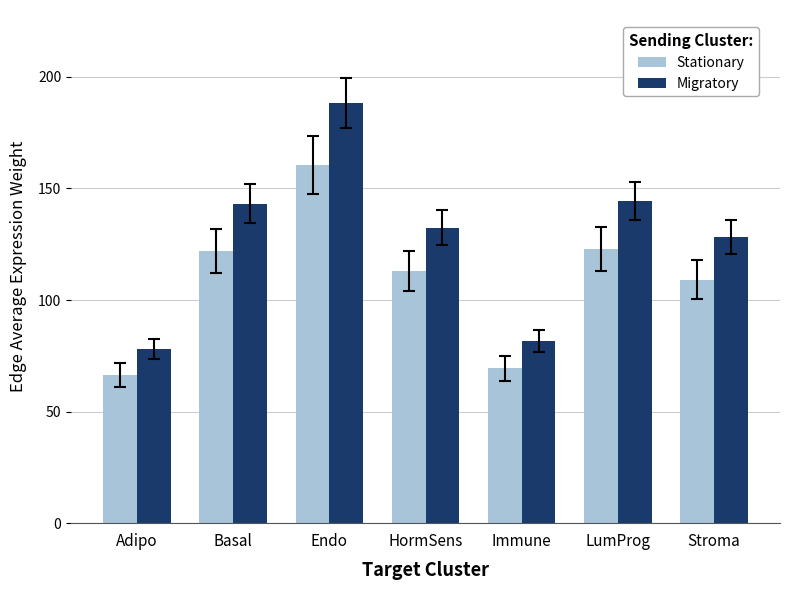

How many values in the Migratory series exceed 132?

4